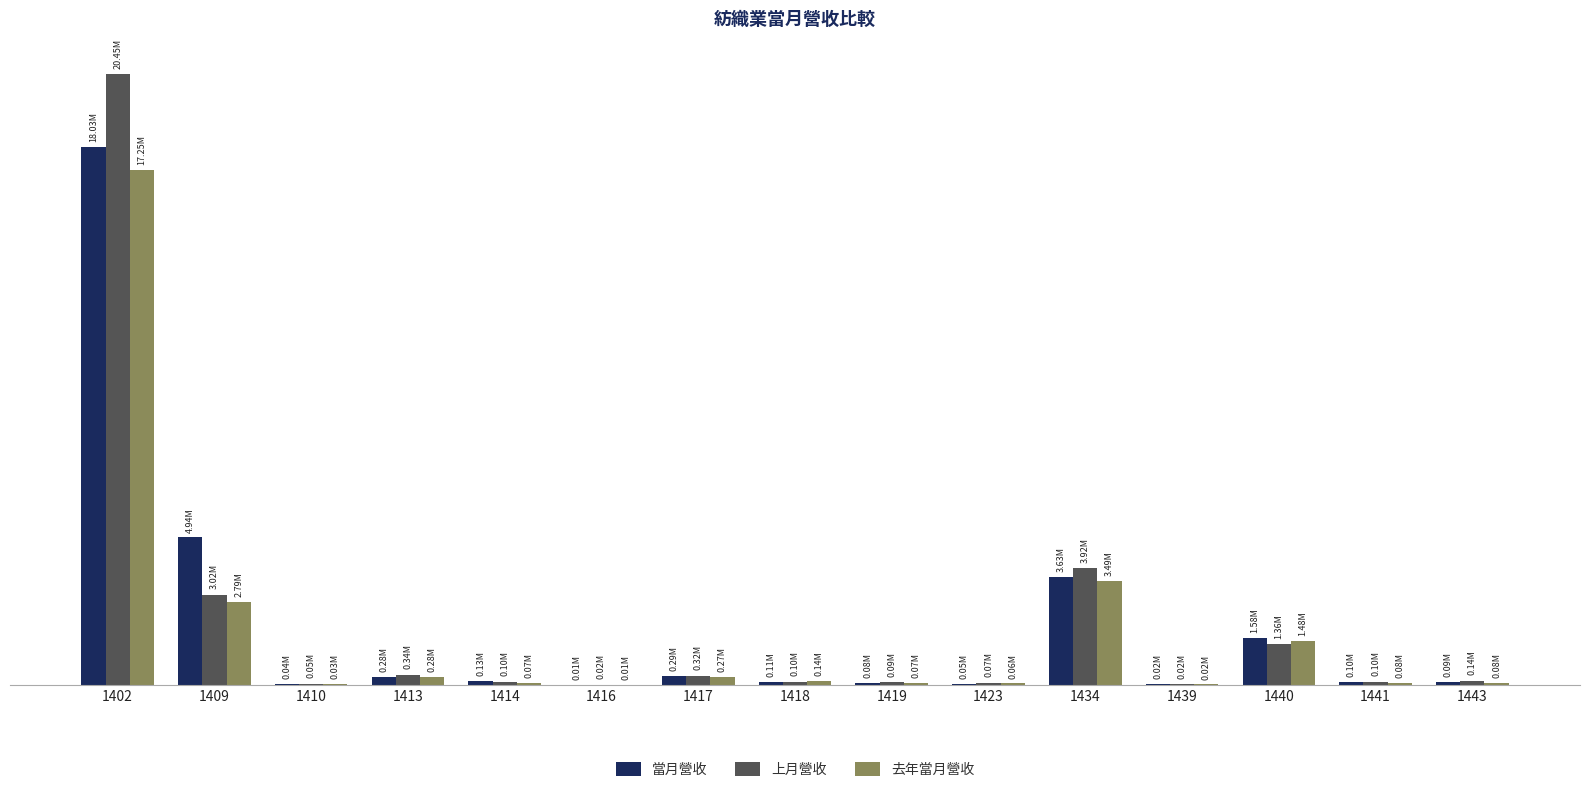

Reading left to right, transcribe all the data shown in this chart.

當月營收: 18034621	4944295	41372	283106	133324	9865	292436	110481	83261	46689	3633812	22821	1575697	96172	92204
上月營收: 20454635	3021693	45246	341819	98964	15826	316737	102688	92034	67856	3917121	19063	1359493	103927	137648
去年當月營收: 17252878	2790883	34632	280850	74970	12981	270449	144900	72082	58438	3493725	18065	1480009	83374	79612